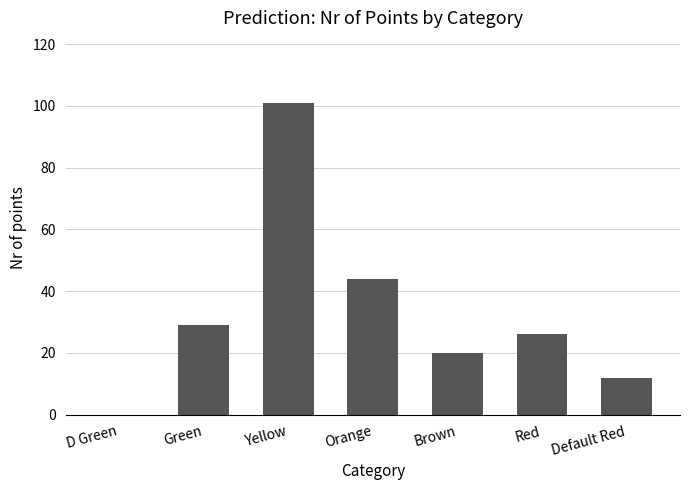

The value at Yellow is 101. True or false?

True